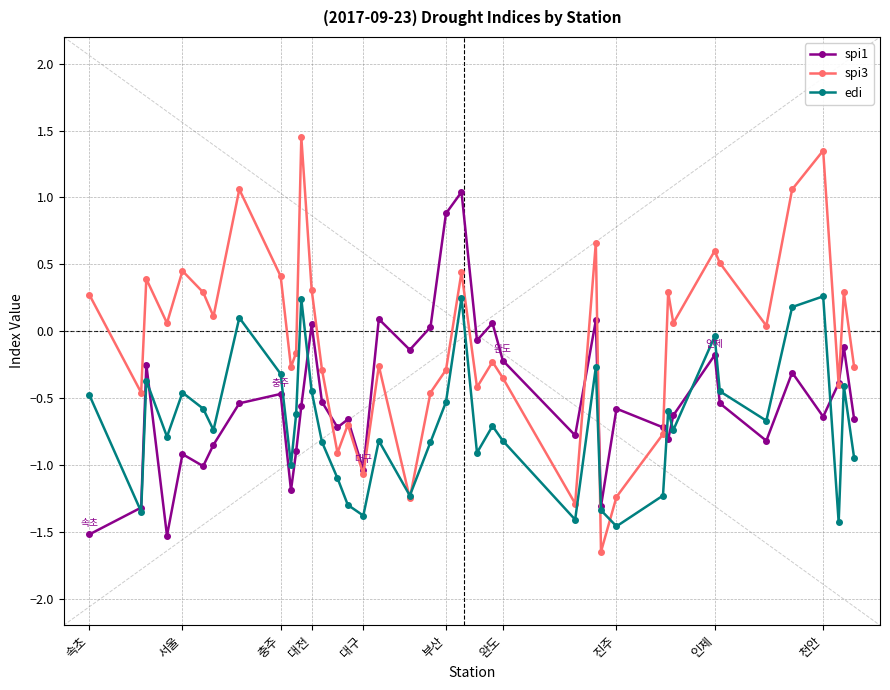

True or false: spi3 and edi cross at least once.

True